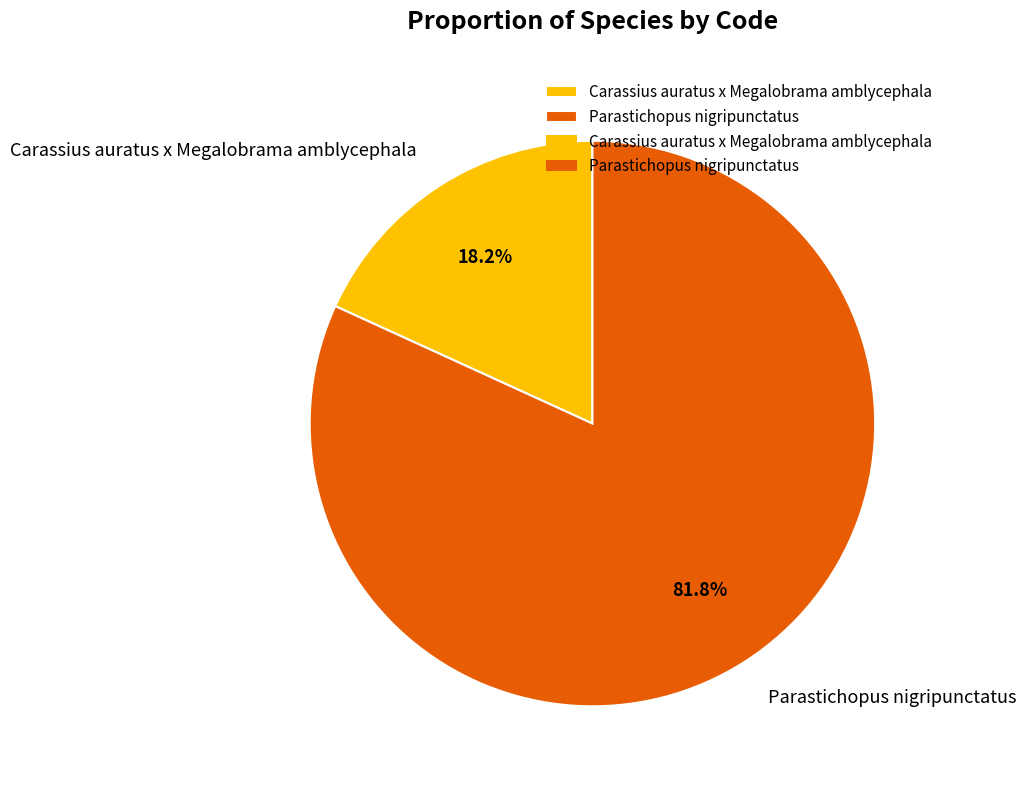

To the nearest percent, what is the difference between the Parastichopus nigripunctatus and Carassius auratus x Megalobrama amblycephala slice percentages?

64%